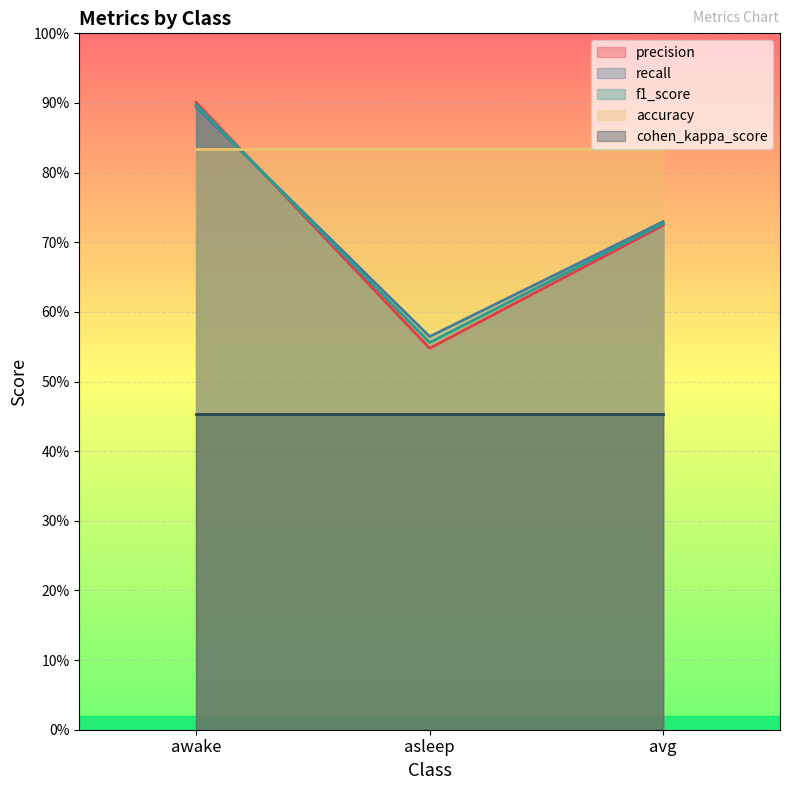

What are all the series names shown in the legend?

precision, recall, f1_score, accuracy, cohen_kappa_score